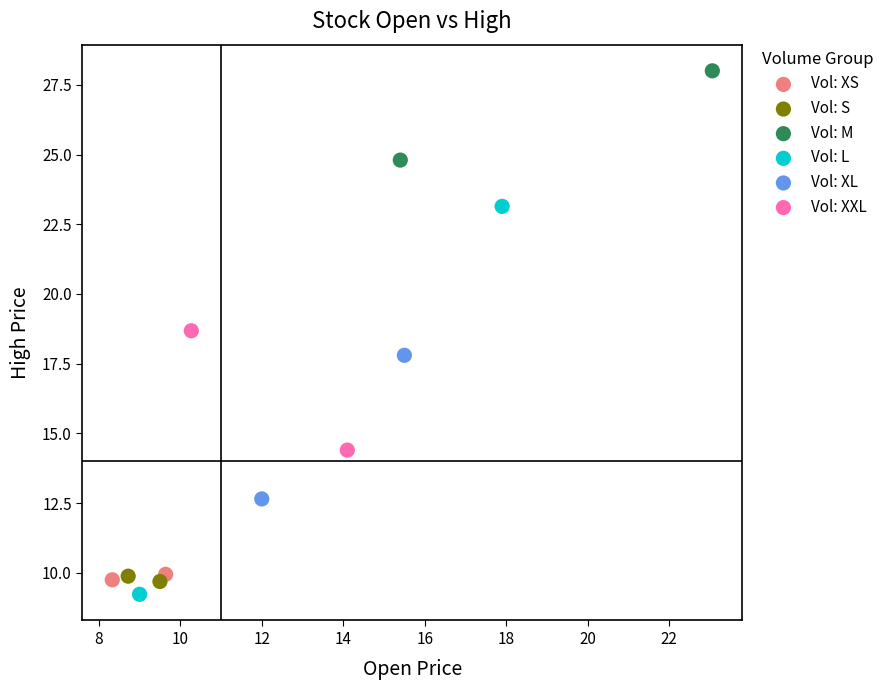

Which series contains the lowest Y value?

Vol: L